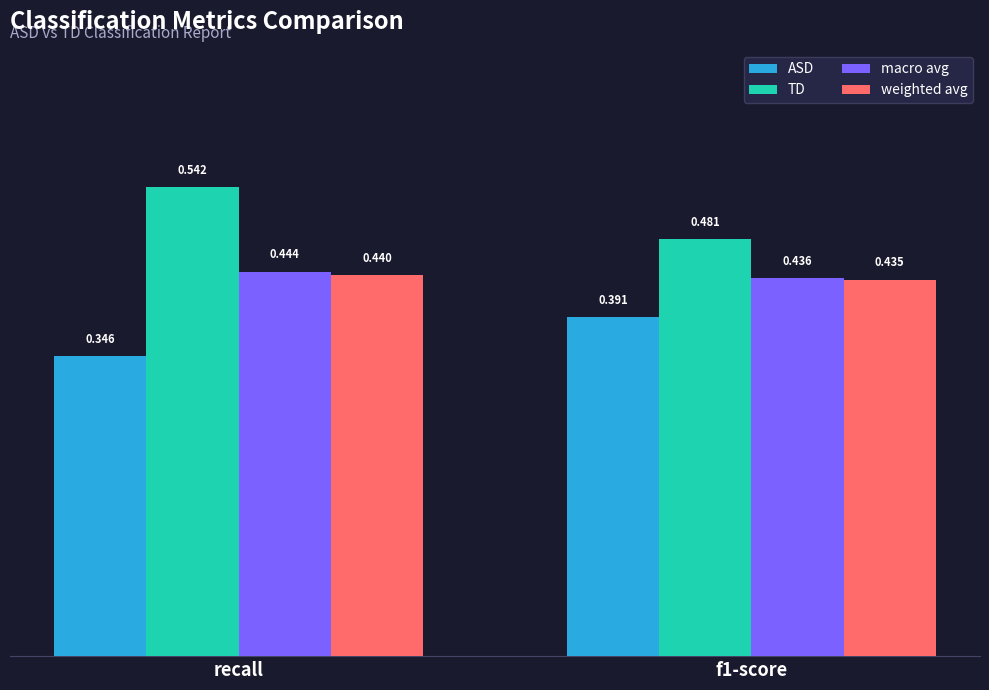

Which series changed the most between recall and f1-score?

TD